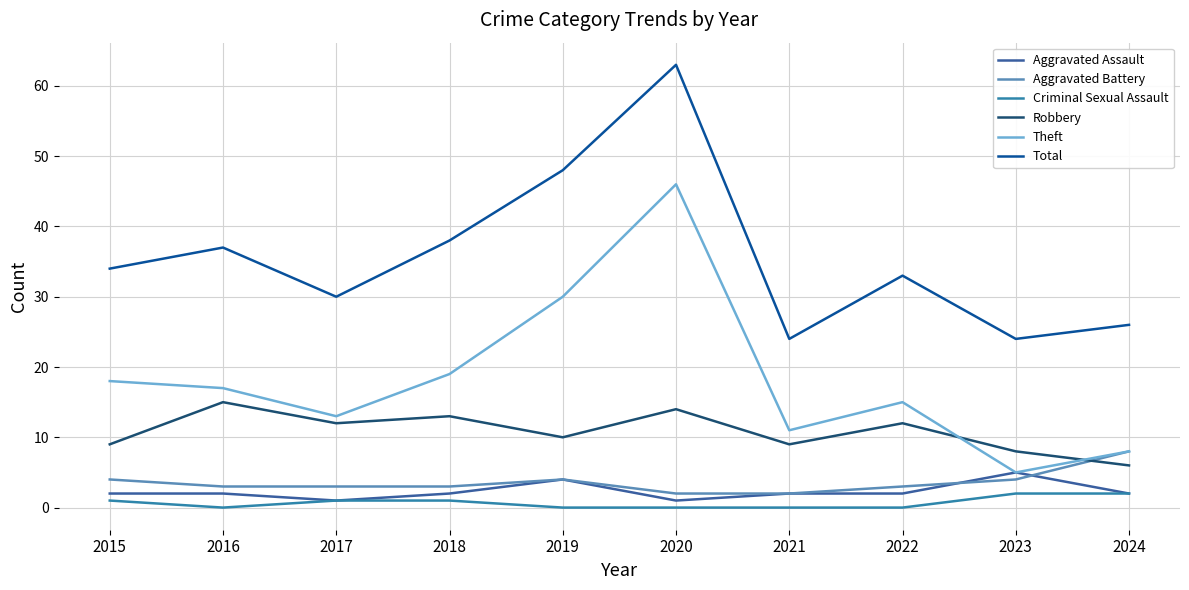

True or false: Robbery and Aggravated Assault cross at least once.

False